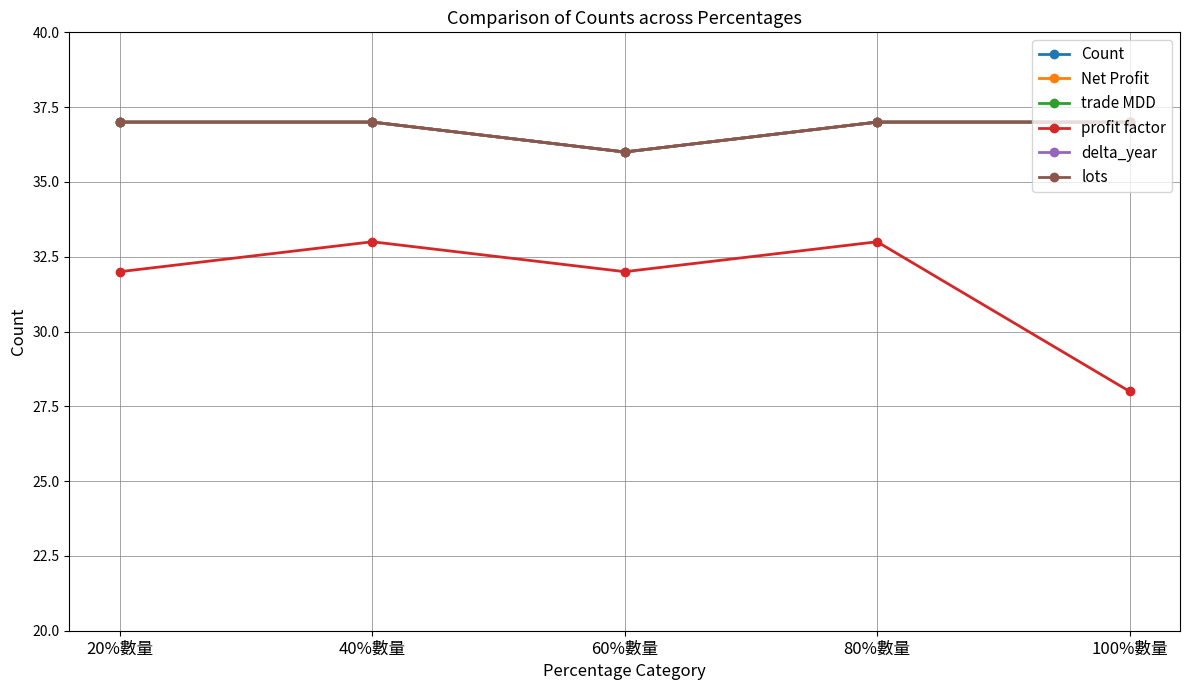

Between 20%數量 and 40%數量, which series saw the biggest shift?

profit factor